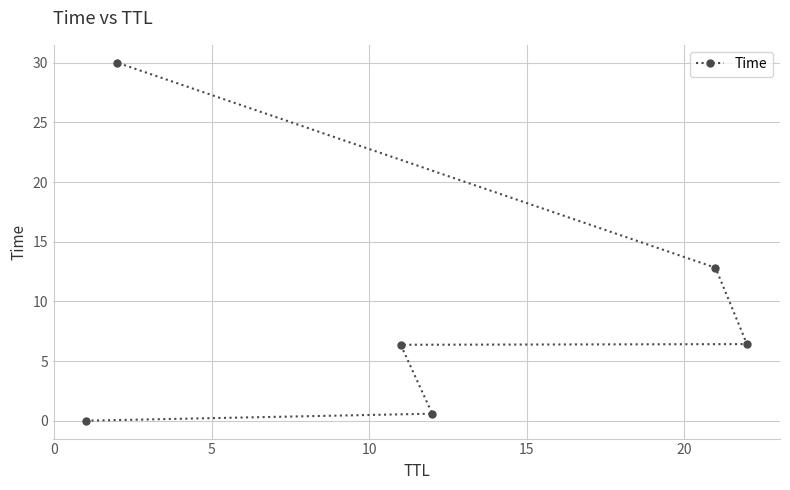

How many lines are shown in the chart?

1